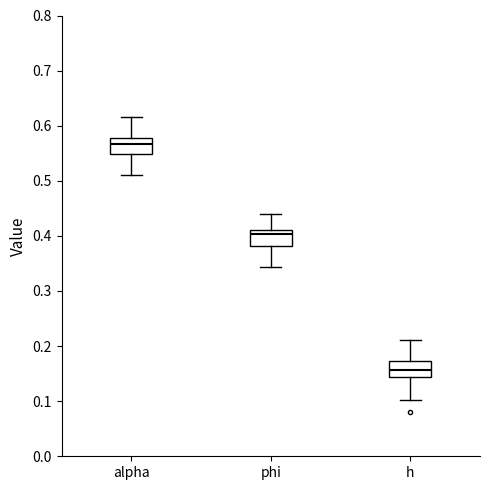

Reading left to right, transcribe this box plot: for each box, give where its median line is, the range the box spans, and where its two whiskers end, as read against the y-axis. The values are not printed on the chart, so give them approximately, as read against the axis.

alpha: median 0.57, box 0.55 to 0.58, whiskers 0.51 to 0.62
phi: median 0.40, box 0.38 to 0.41, whiskers 0.34 to 0.44
h: median 0.16, box 0.14 to 0.17, whiskers 0.10 to 0.21